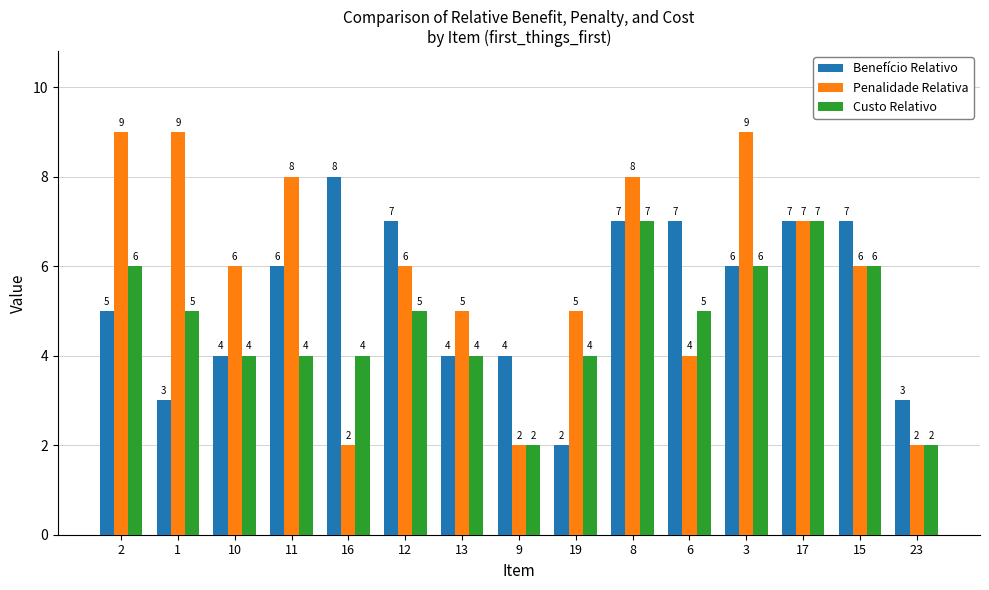

Does the chart contain any negative values?

No